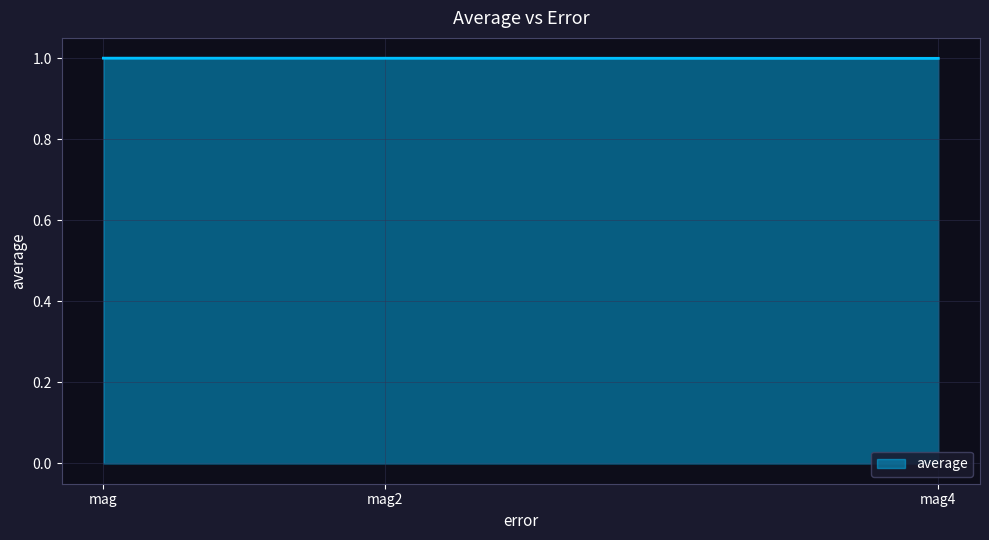

What is the smallest value displayed?

1.0